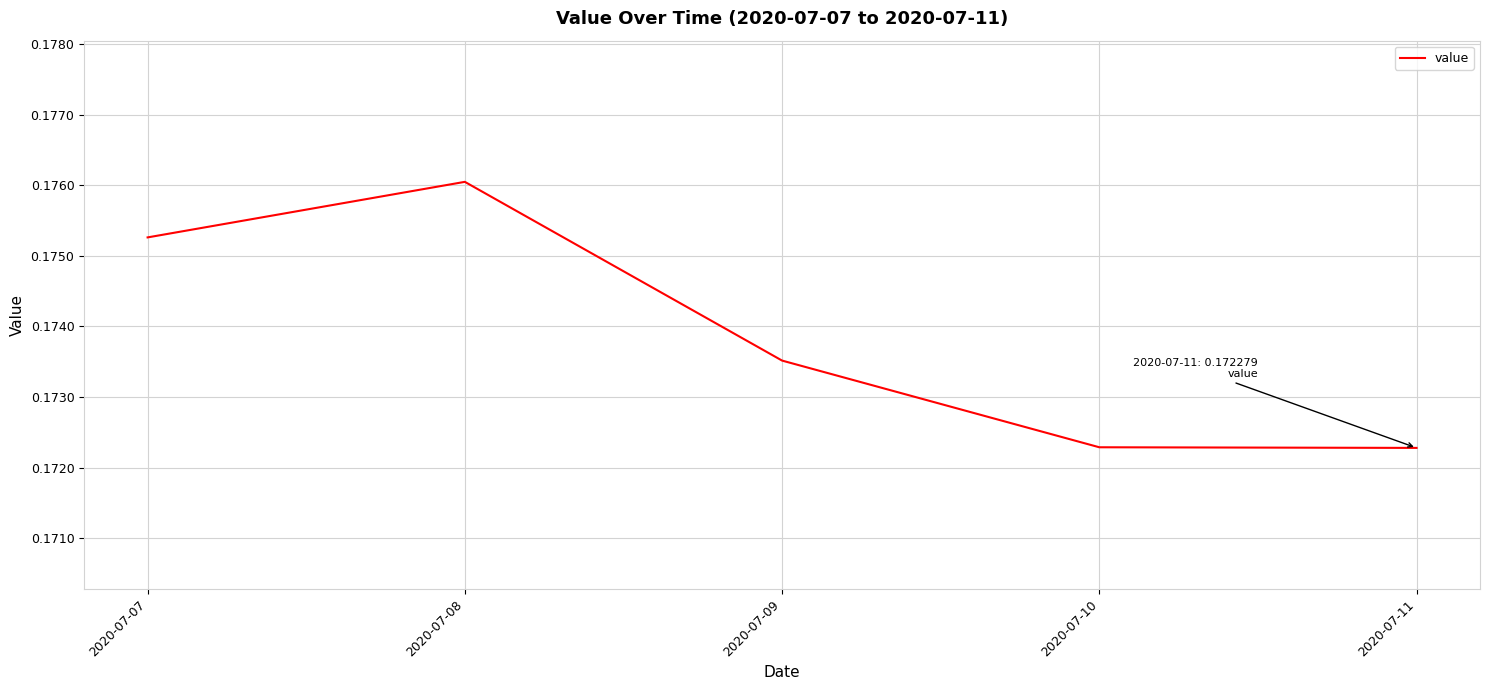

The value at 2020-07-08 is 0.3. True or false?

False